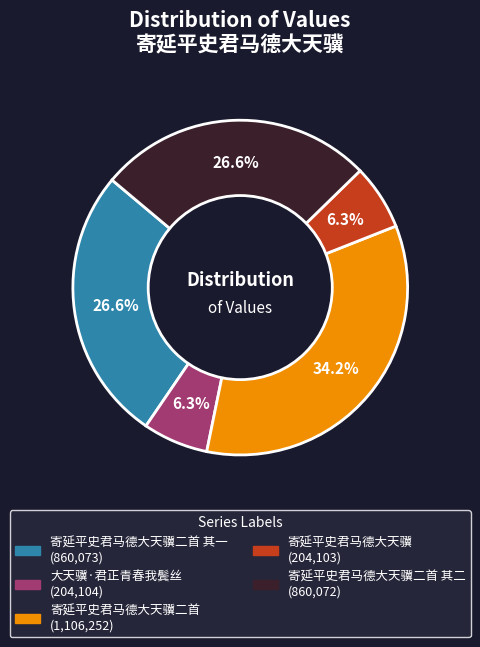

How many segments does this pie chart have?

5